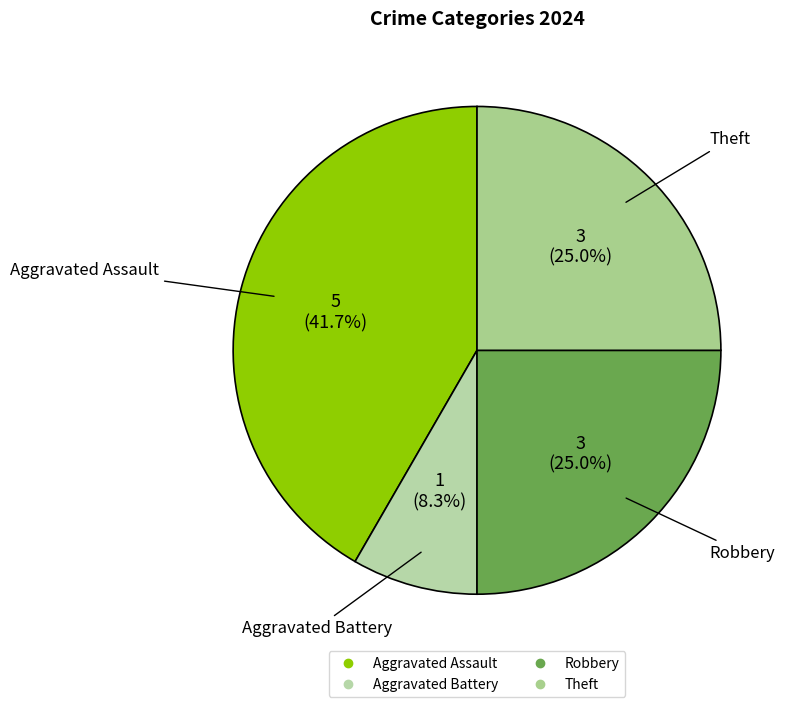

Does Aggravated Battery account for over 50% of the chart?

No